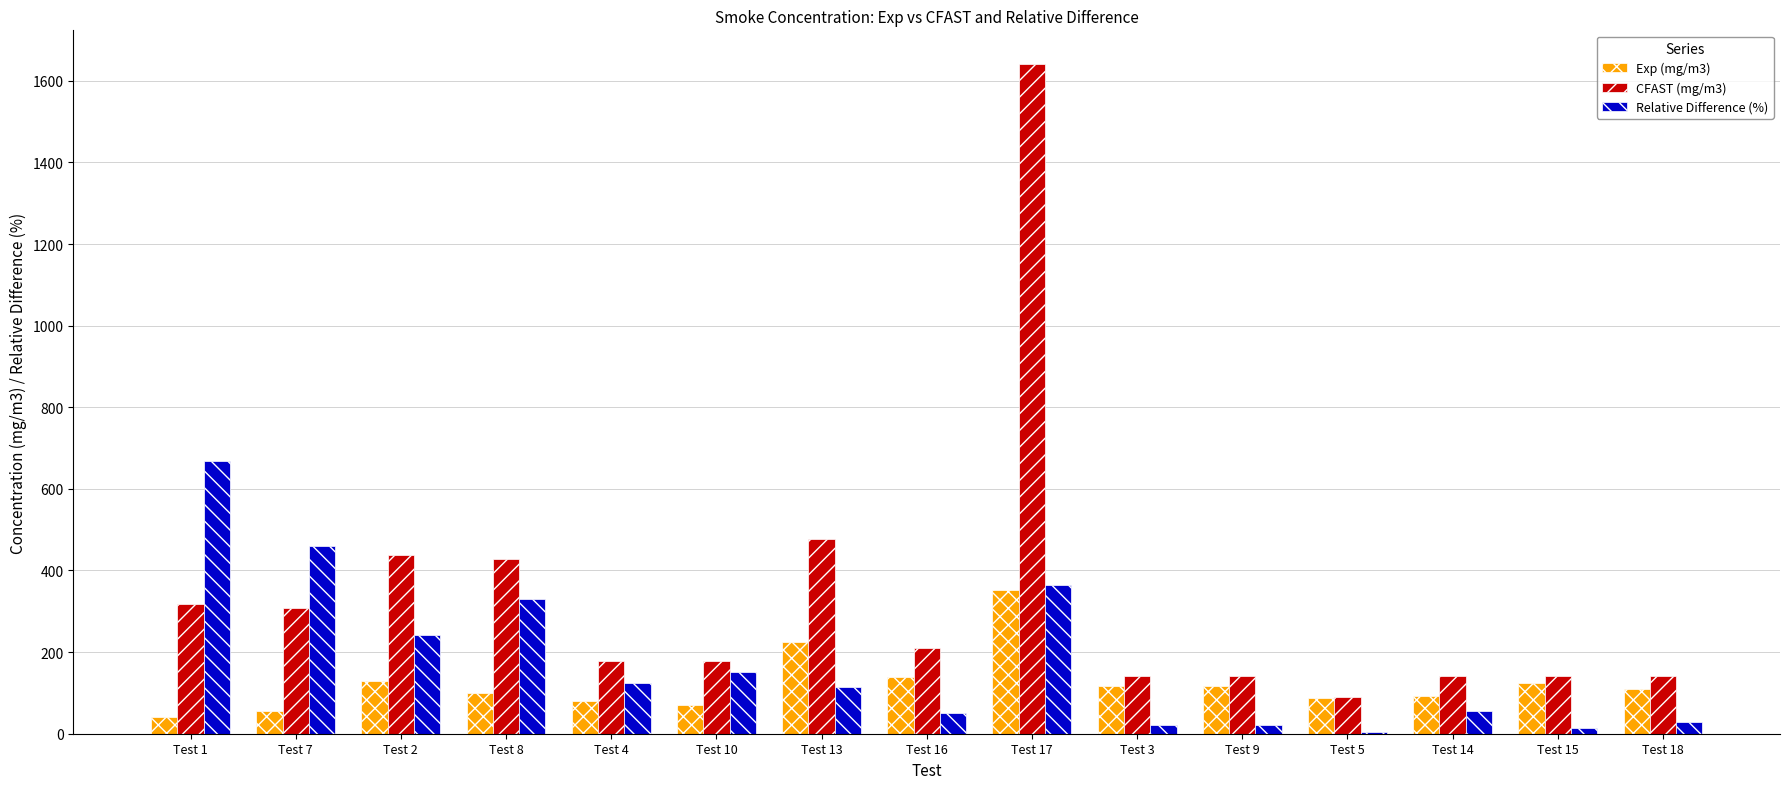

How many distinct data groups are displayed?

3